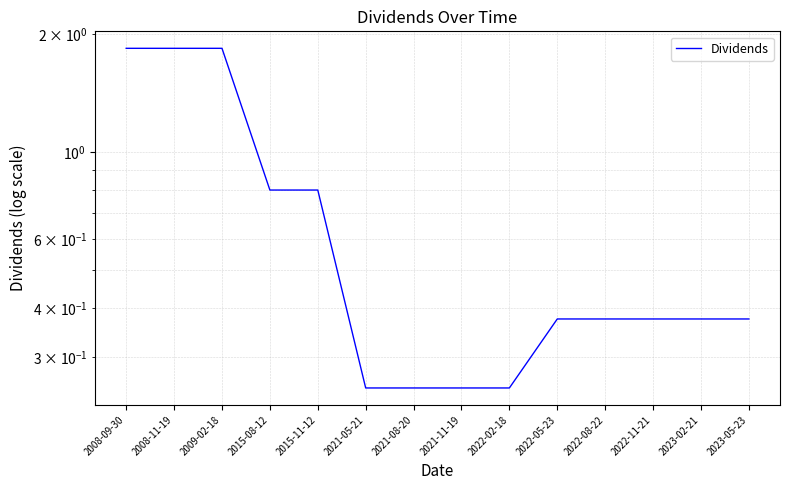

Count the values in the range 0 to 1.

11